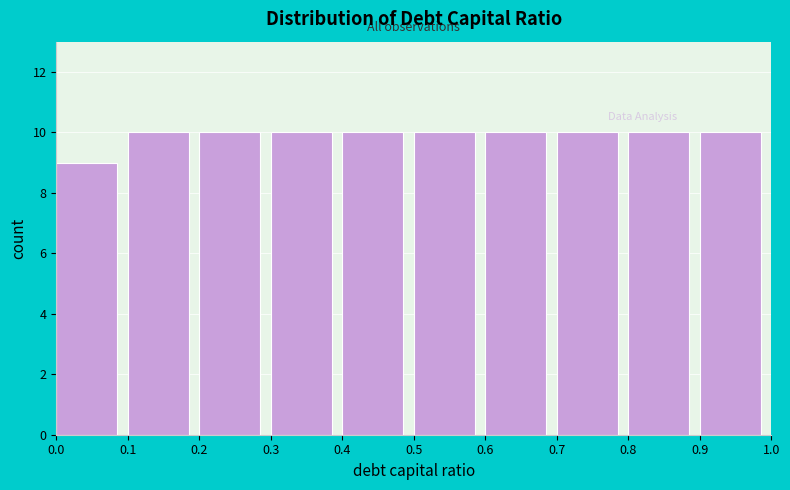

Reading left to right, transcribe this chart: for each bar, give the range it covers on the x-axis and its height. The values are not printed on the chart, so give them approximately, as read against the axis.

0.0 to 0.1: 9
0.1 to 0.2: 10
0.2 to 0.3: 10
0.3 to 0.4: 10
0.4 to 0.5: 10
0.5 to 0.6: 10
0.6 to 0.7: 10
0.7 to 0.8: 10
0.8 to 0.9: 10
0.9 to 1.0: 10